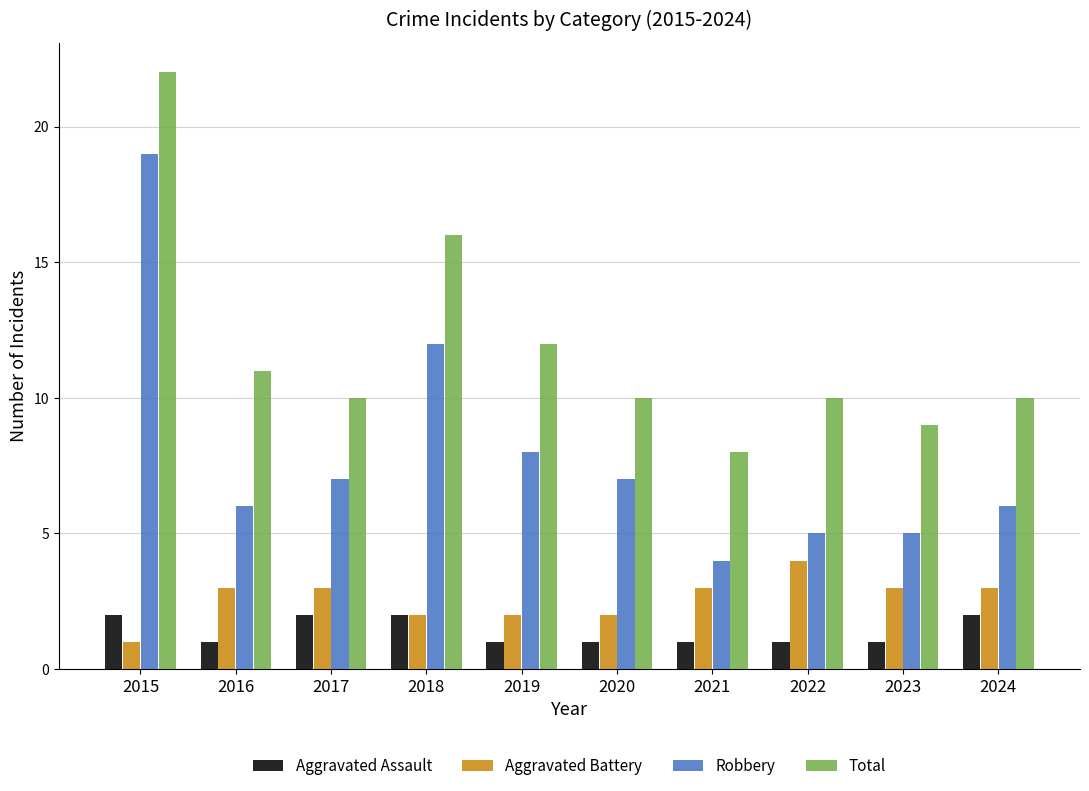

What is the sum of the Aggravated Assault values at 2015 and 2020?

3